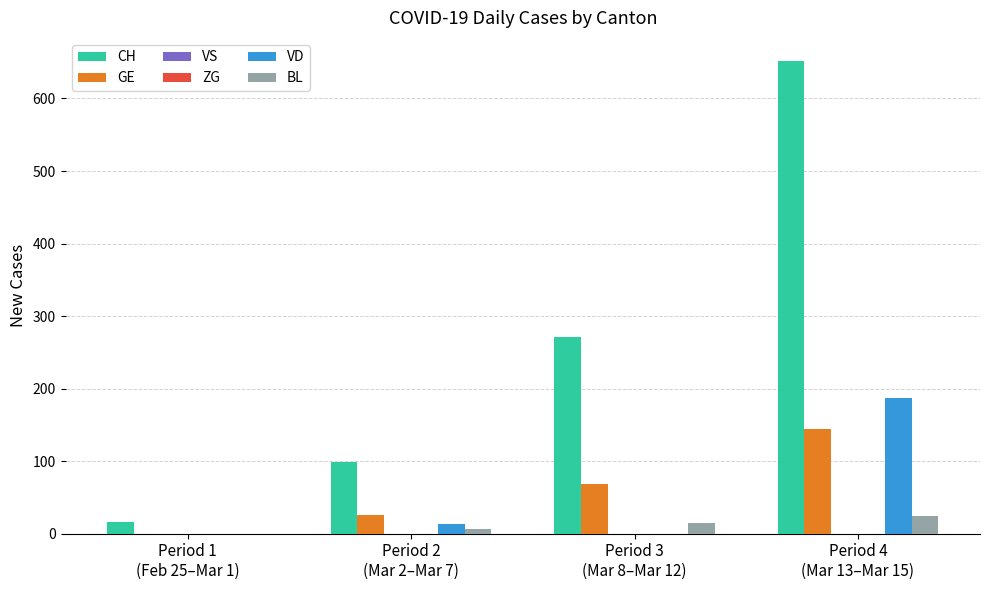

List the series in order of their peak value, highest first.

CH, VD, GE, BL, VS, ZG